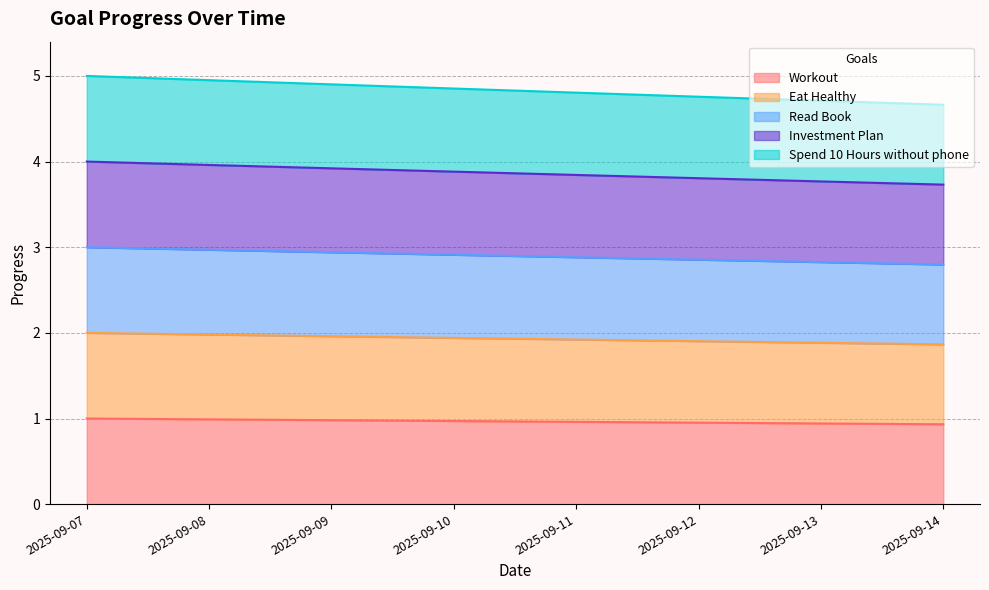

The Investment Plan series shows 1.1 at 2025-09-10. True or false?

False